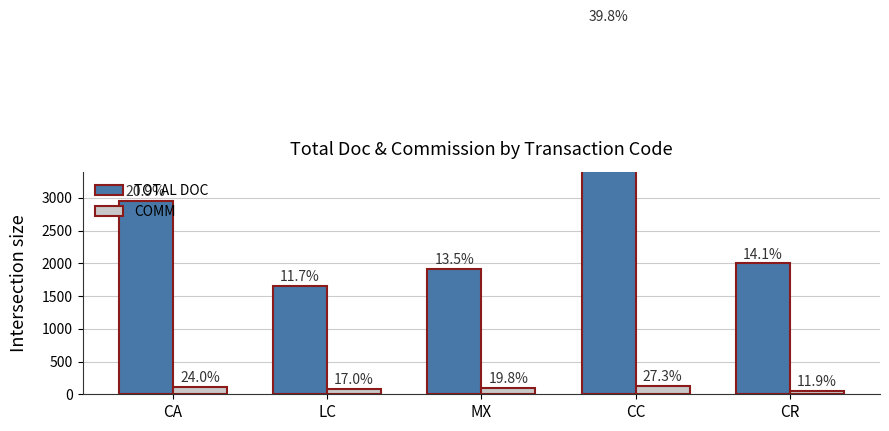

Which has a higher value, CA or CR?

CA